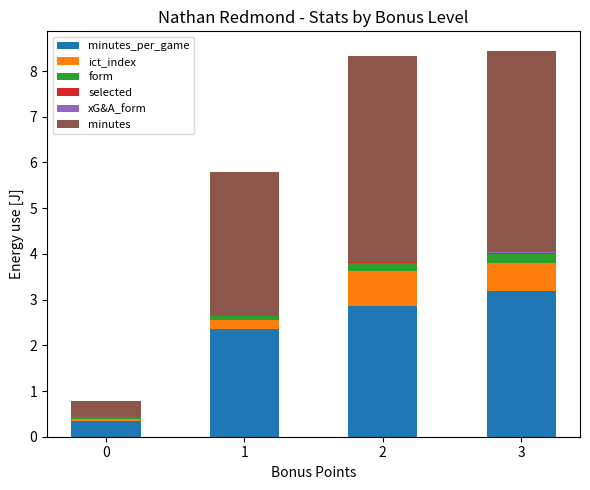

The minutes_per_game series shows 2.4 at 1. True or false?

True